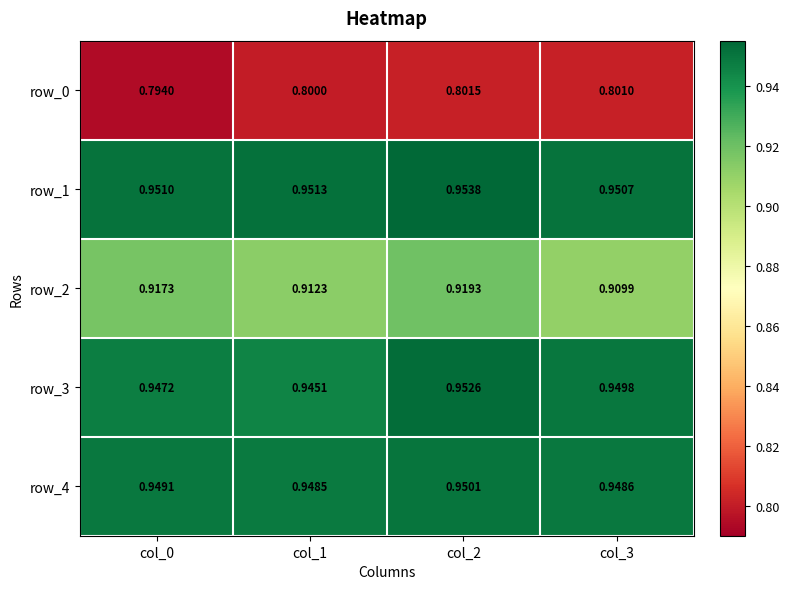

The row_3 series shows 1.3 at col_2. True or false?

False